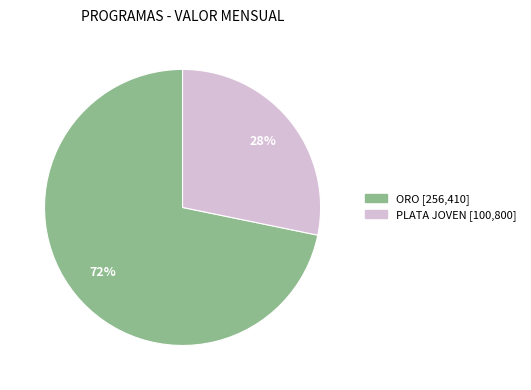

To the nearest percent, what is the difference between the largest and smallest slice percentages?

44%